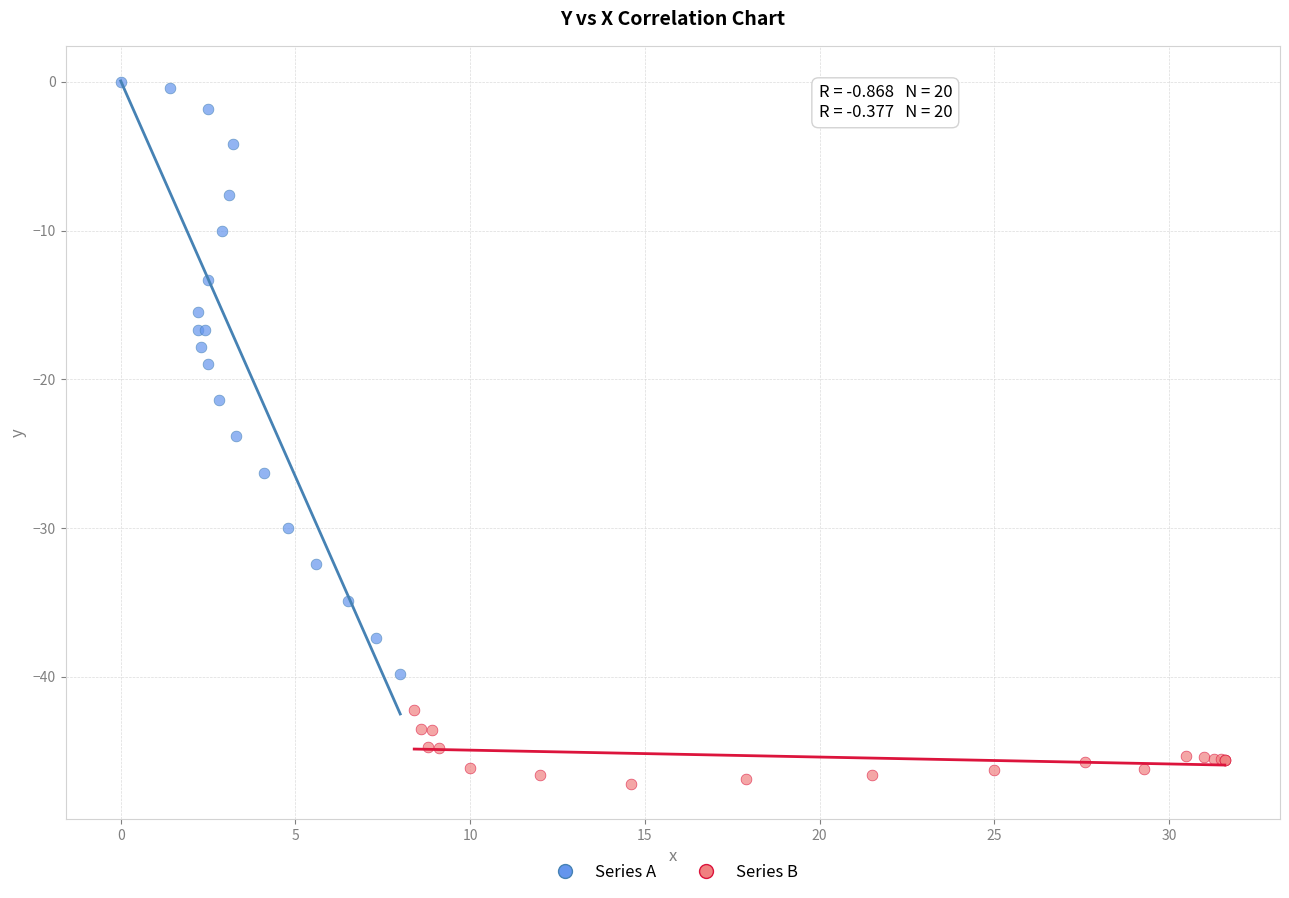

Which series reaches the minimum Y coordinate?

Series B